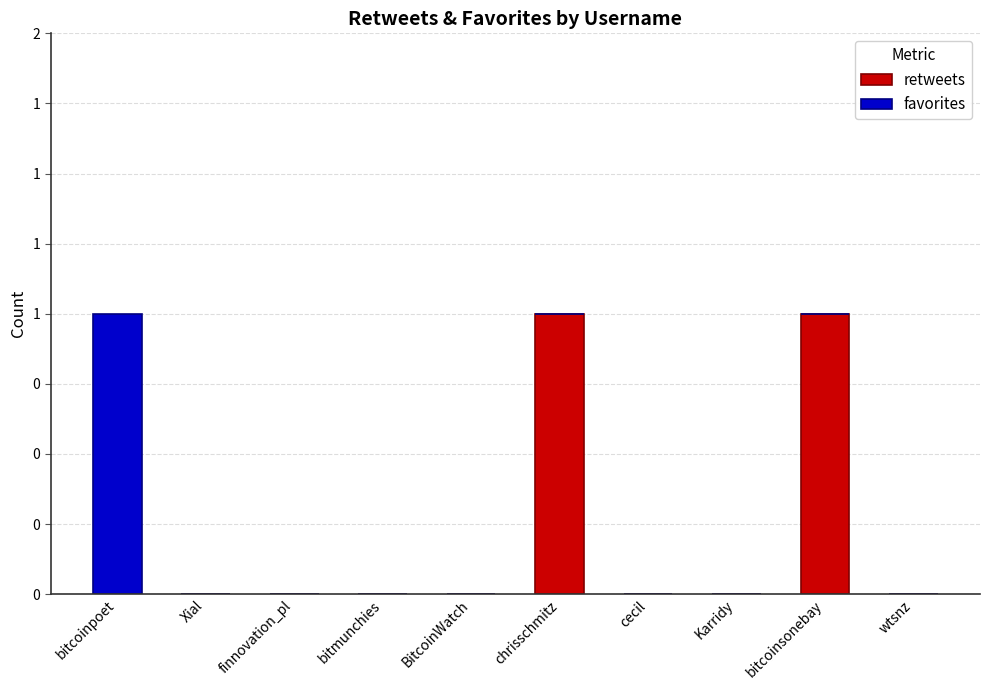

Are the bars grouped side by side (vs. stacked)?

No